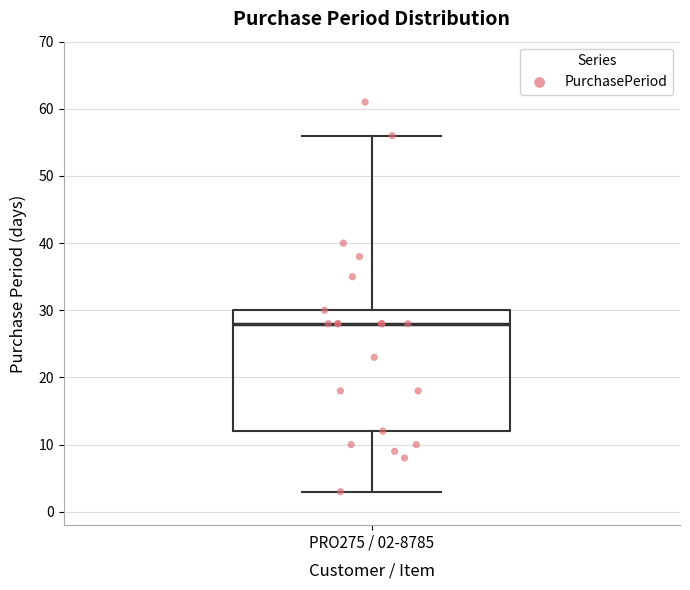

Where does the upper whisker of the box for PRO275 / 02-8785 end on the y-axis? The values are not printed on the chart, so give them approximately, as read against the axis.

56